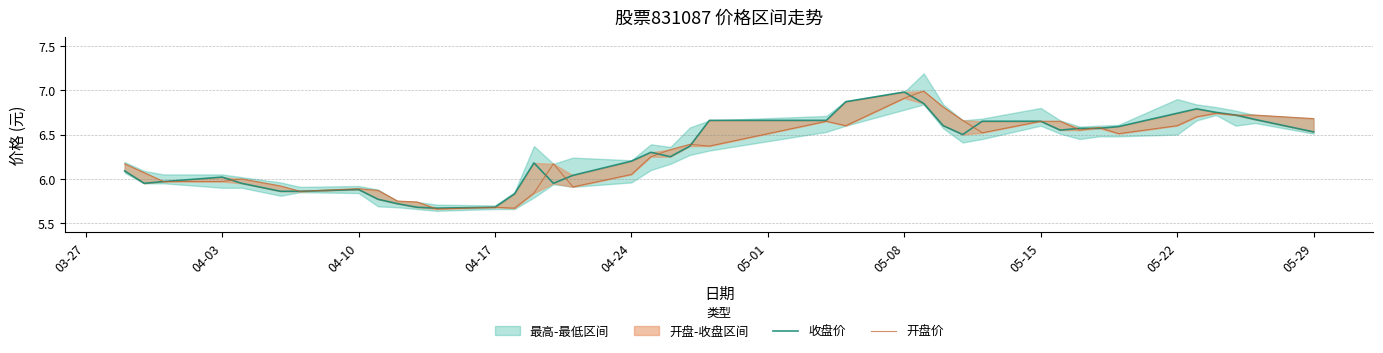

What is the difference between the maximum and minimum values in the 开盘价 series?

1.3